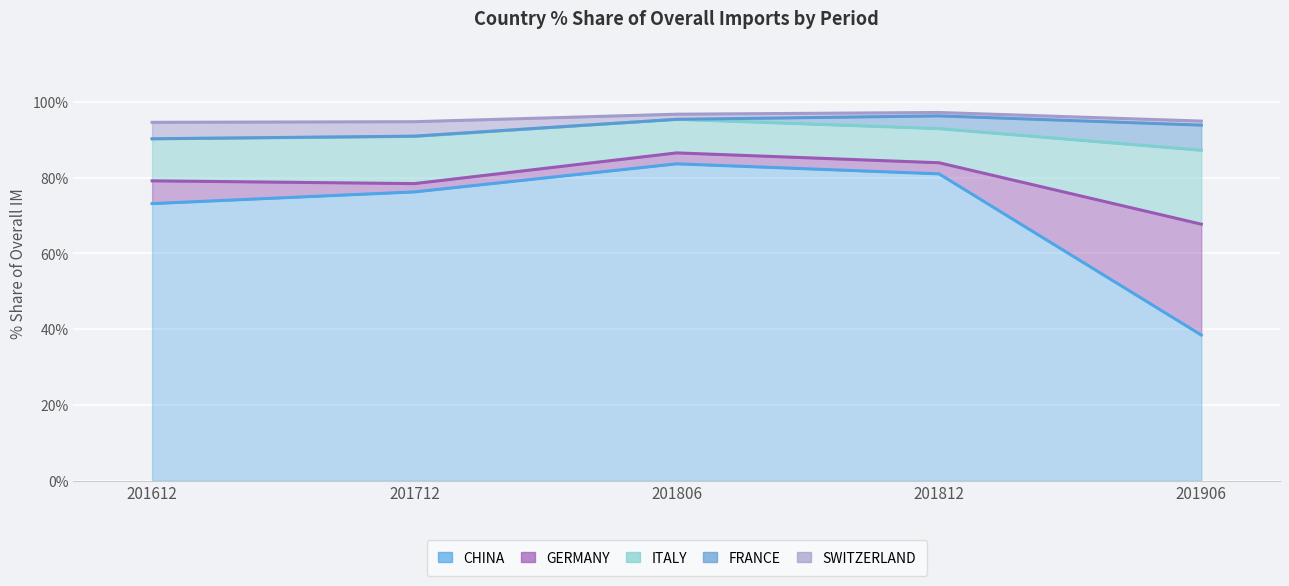

What is the smallest value displayed?

38.4